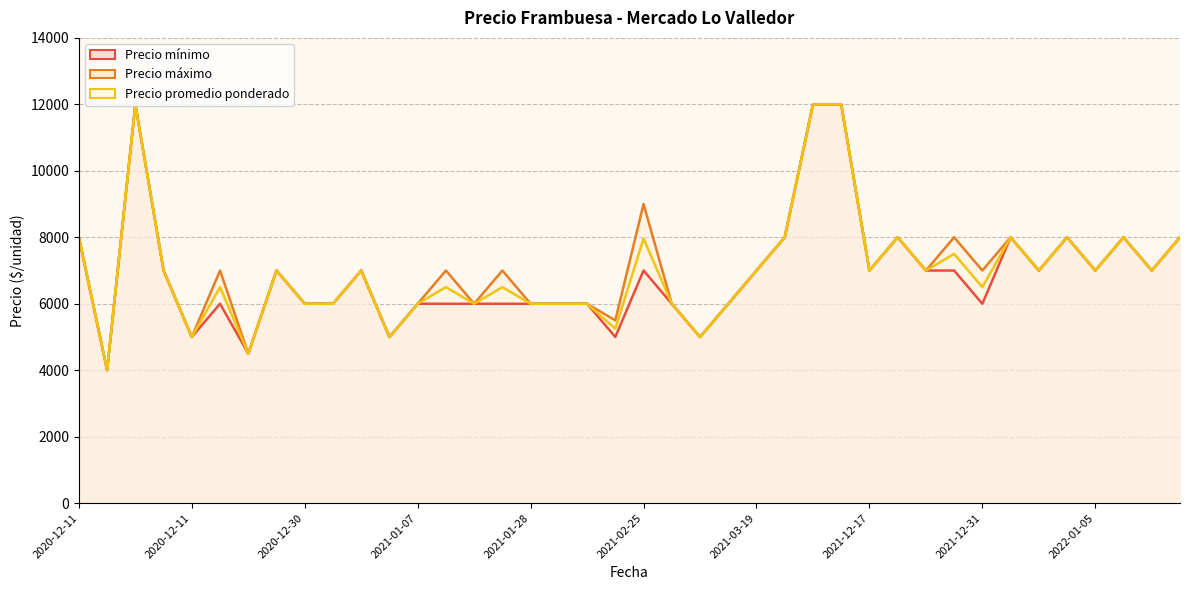

What is the sum of the Precio mínimo values at 2020-12-30 and 2021-01-28?

13000